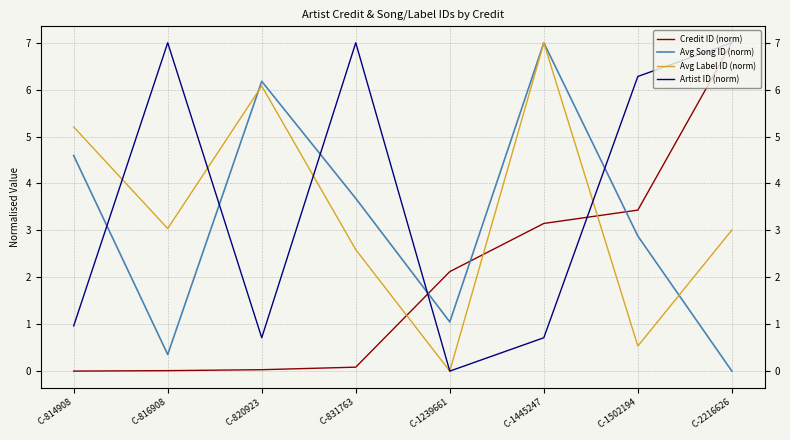

How many values in the Credit ID (norm) series exceed 2?

4